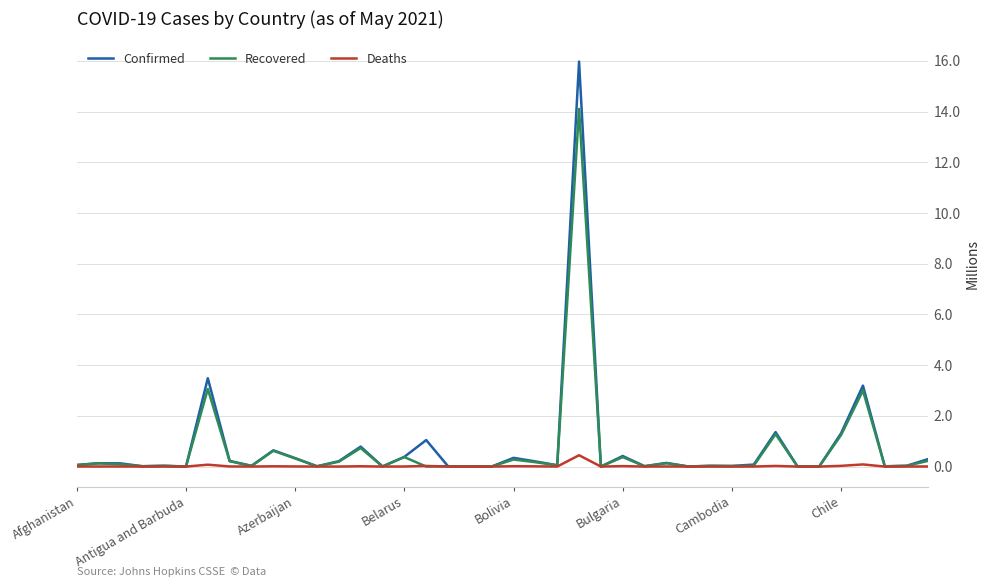

Rank the series by their maximum value, from highest to lowest.

Confirmed, Recovered, Deaths